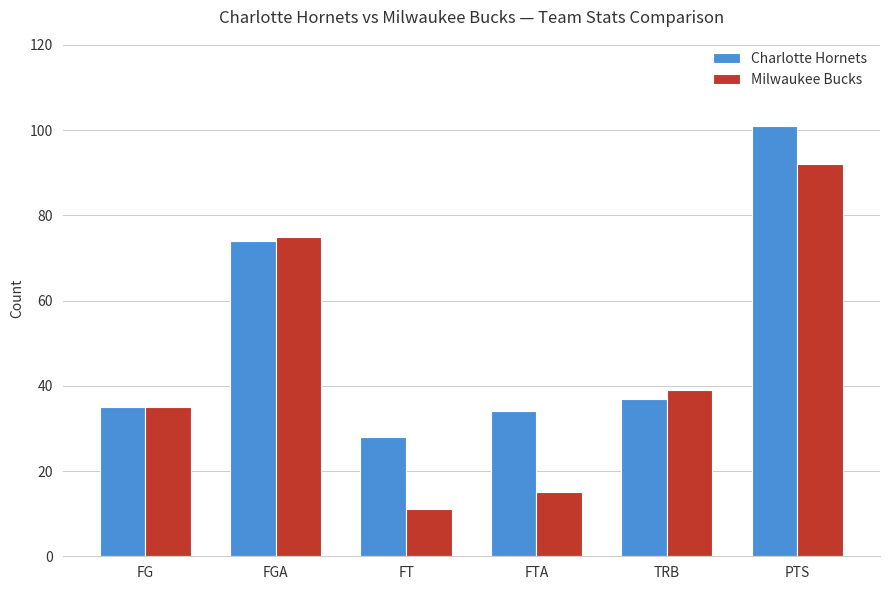

Count the number of categories in the chart.

6